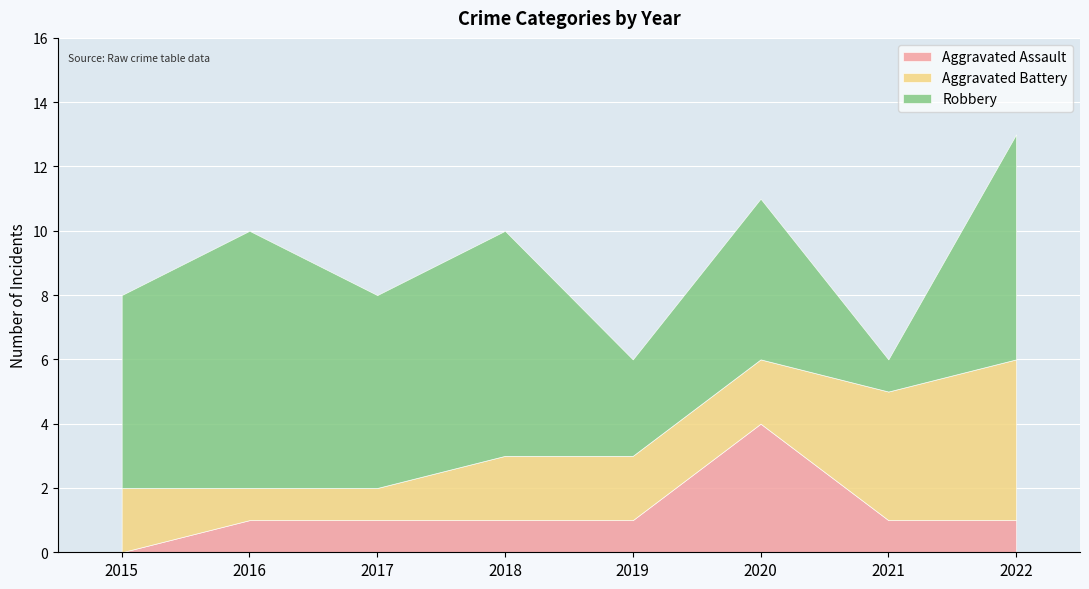

At which category is the sum across all series the highest?

2022